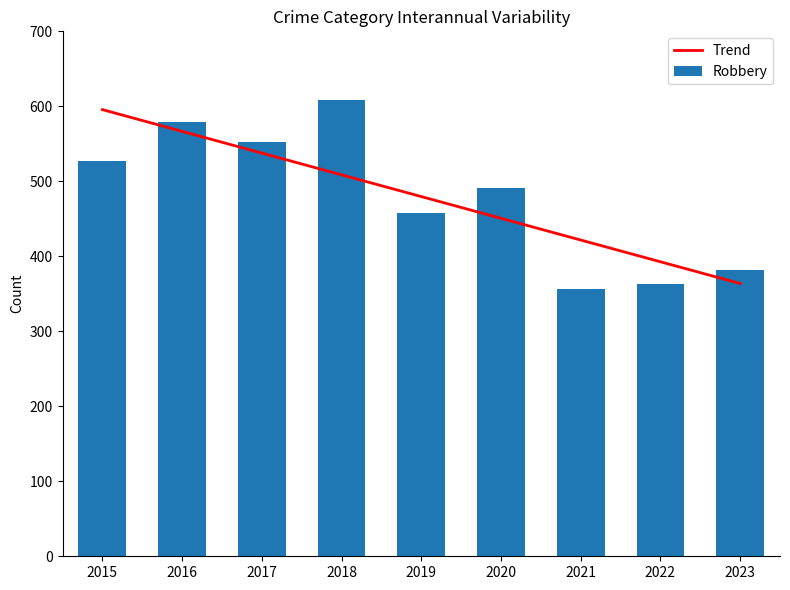

Is the value of Trend at 2019 greater than the value of Robbery at 2017?

No